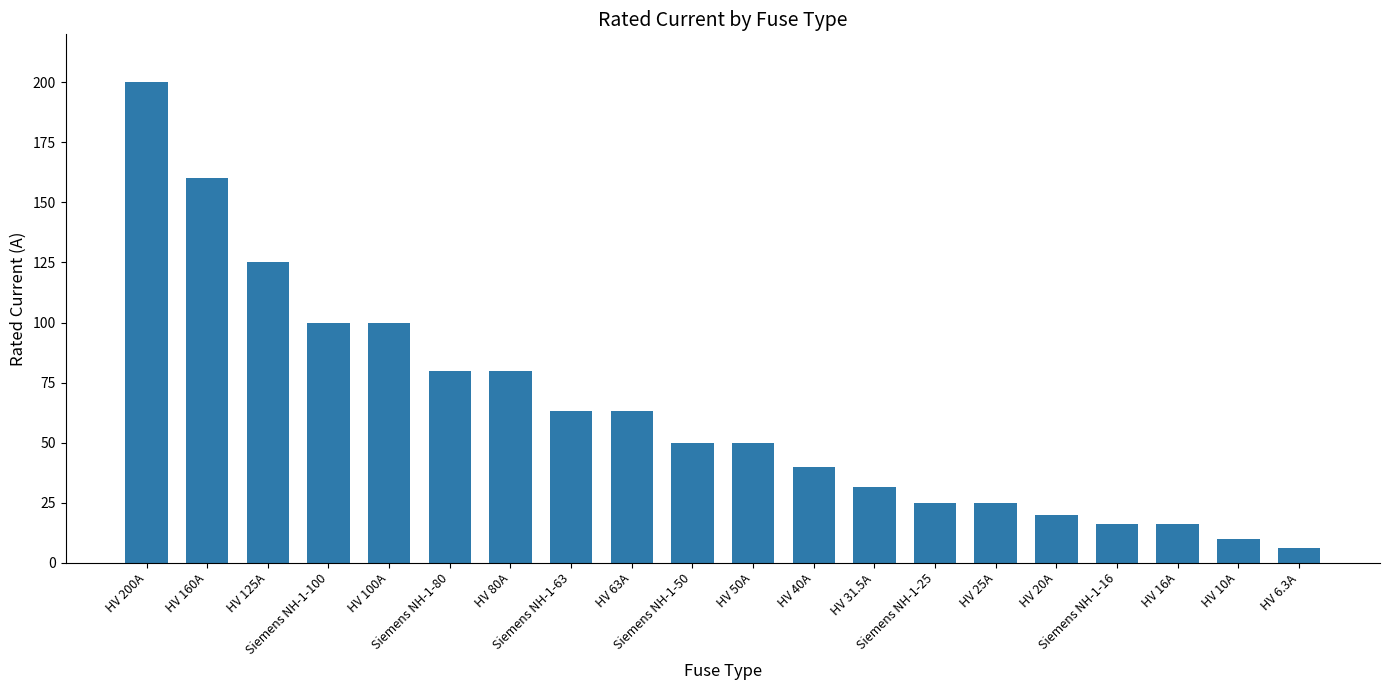

What is the sum of all values?

1260.8